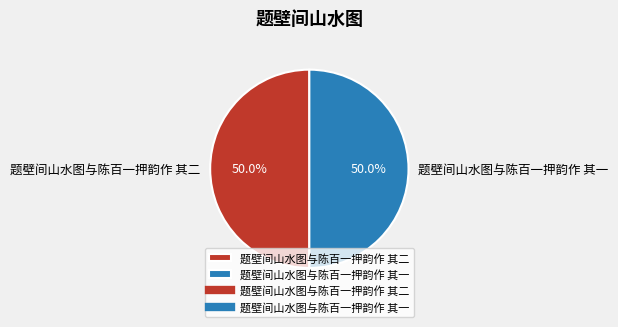

True or false: 题壁间山水图与陈百一押韵作 其一 accounts for 65% of the total.

False